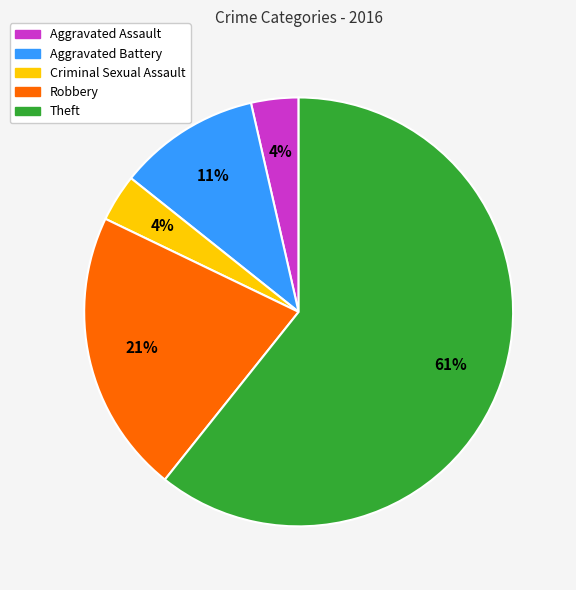

Between Robbery and Criminal Sexual Assault, which is larger?

Robbery